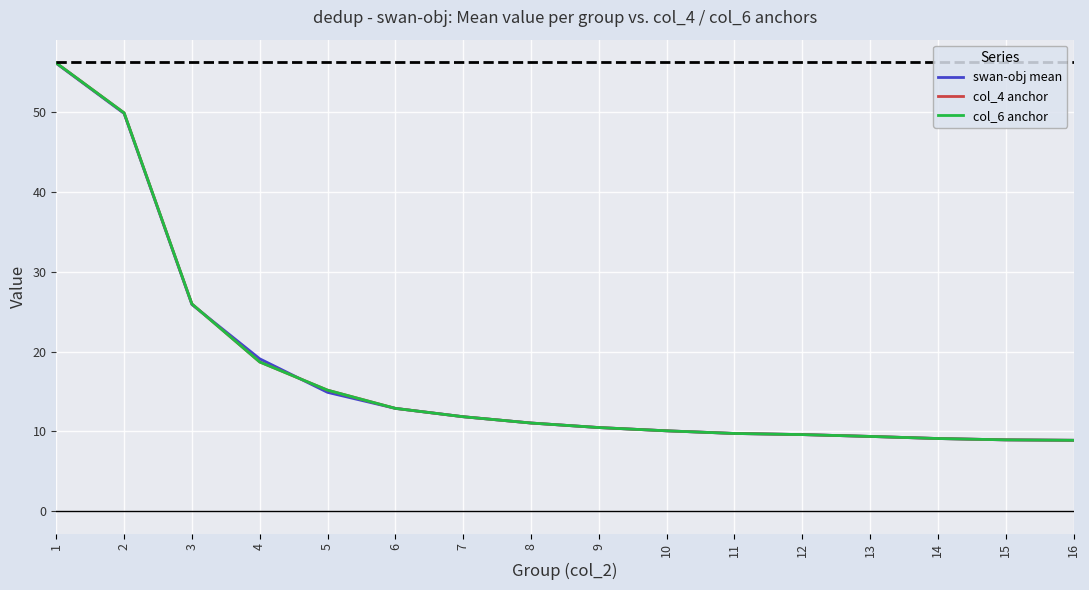

Reading left to right, extract all data points from this chart.

swan-obj mean: 56.1	49.8	25.9	19.1	14.9	12.9	11.8	11.0	10.5	10.1	9.7	9.6	9.4	9.1	8.9	8.9
col_4 anchor: 56.2	49.9	26.0	18.7	15.2	12.9	11.8	11.0	10.5	10.1	9.7	9.6	9.4	9.1	8.9	8.9
col_6 anchor: 56.2	49.9	26.0	18.7	15.2	12.9	11.8	11.0	10.5	10.1	9.7	9.6	9.4	9.1	8.9	8.9